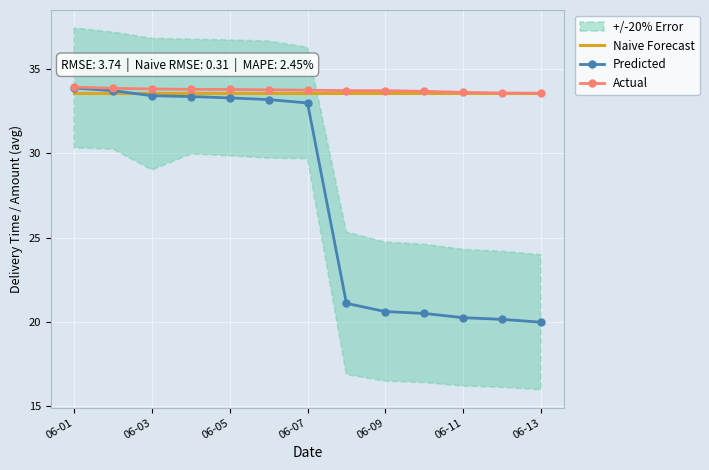

The Actual series shows 56.9 at 06-03. True or false?

False